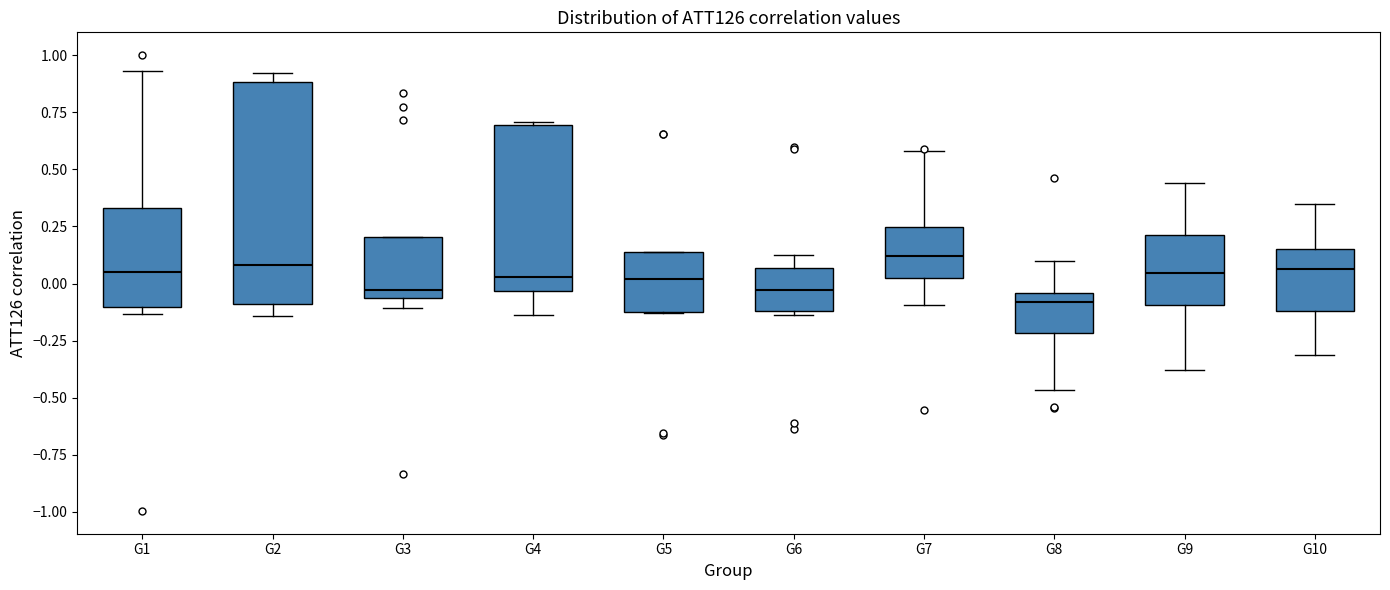

Which box is the tallest, from its lower edge to its upper edge?

G2